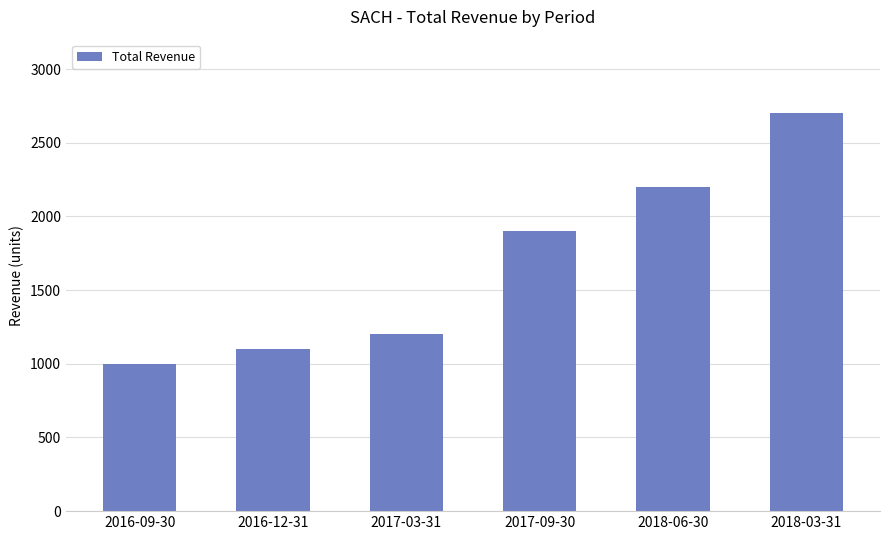

Where is the data nearest to the value 1850?

2017-09-30